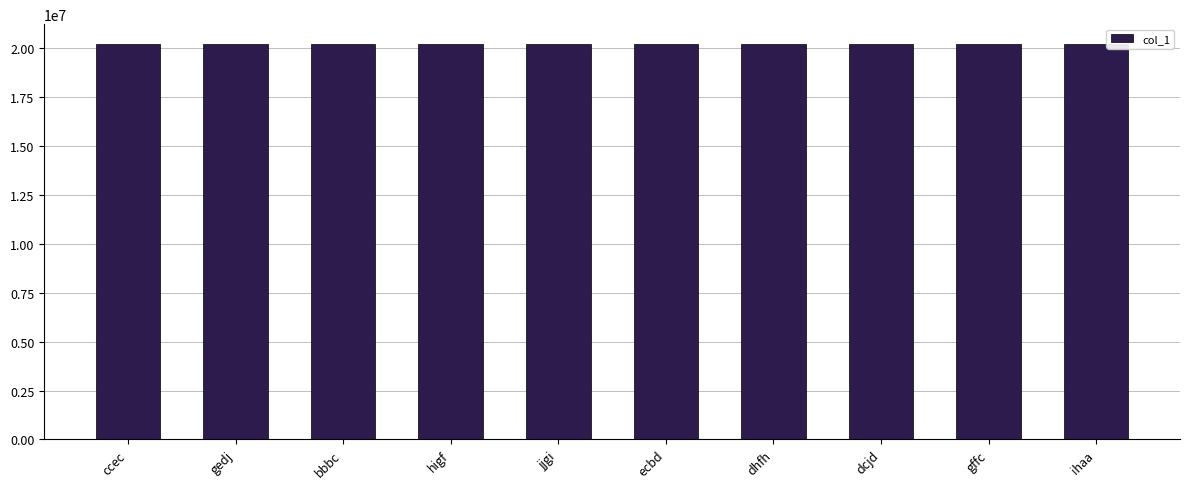

What is the label of the 9th bar from the left?

gffc